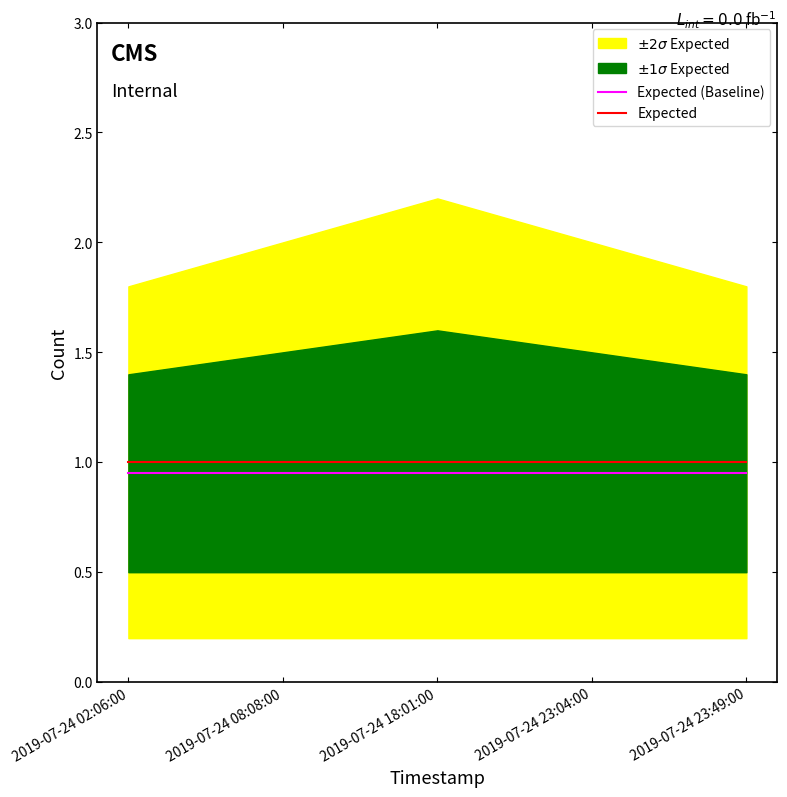

True or false: Expected and Expected (Baseline) cross at least once.

False